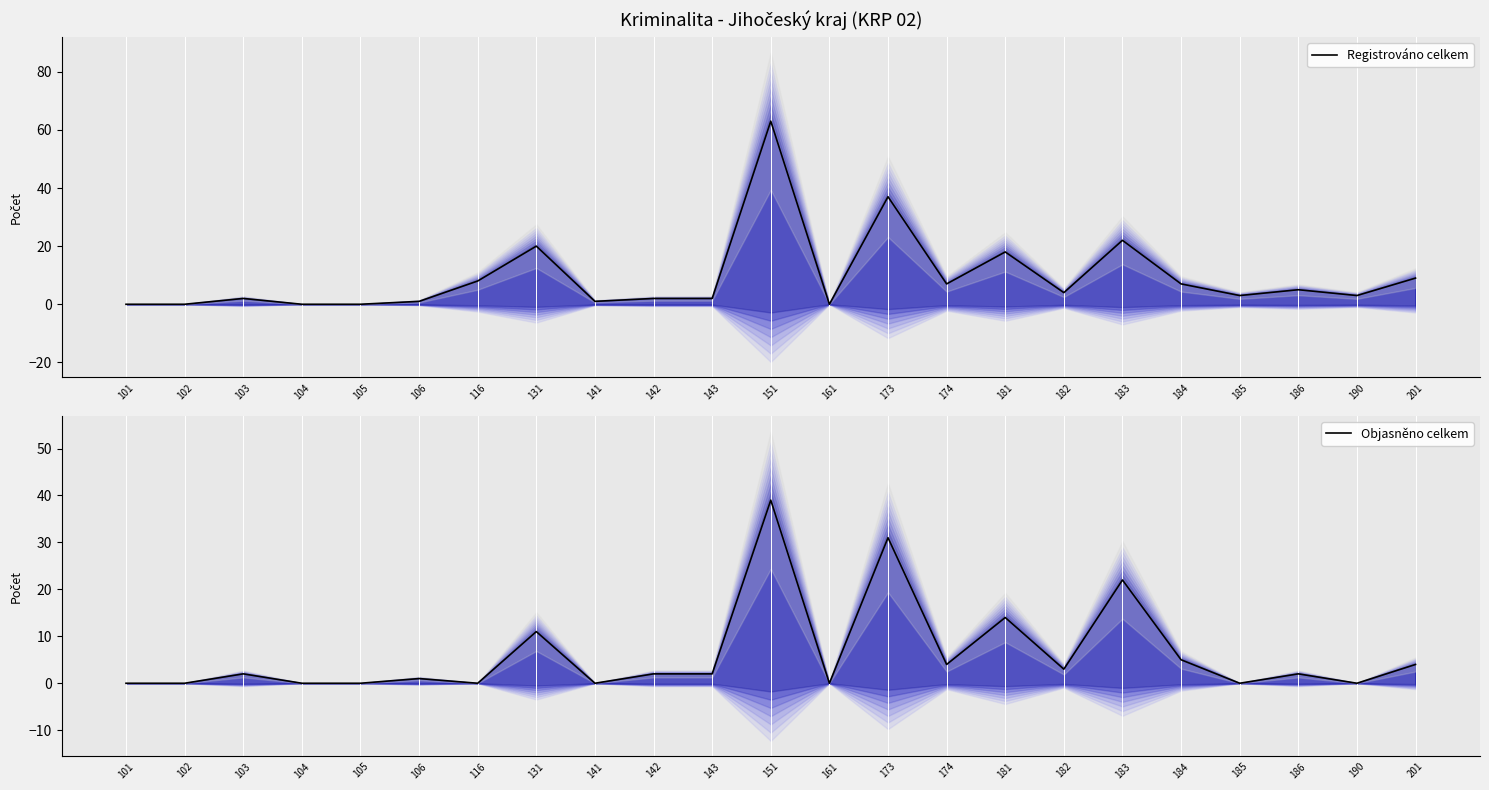

Which series has the largest total across all categories?

Registrováno celkem